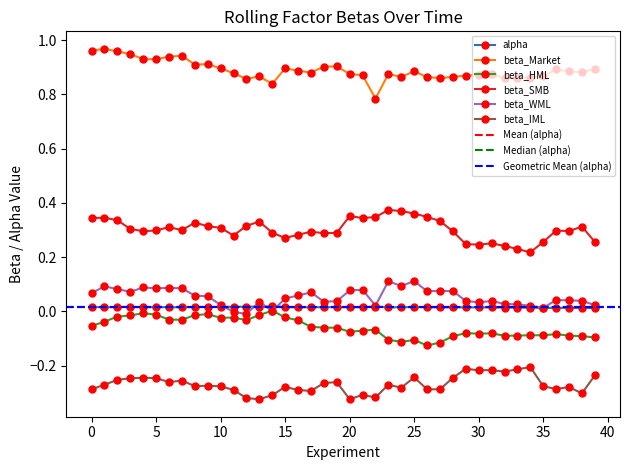

Between 34 and 28, which is larger?

28